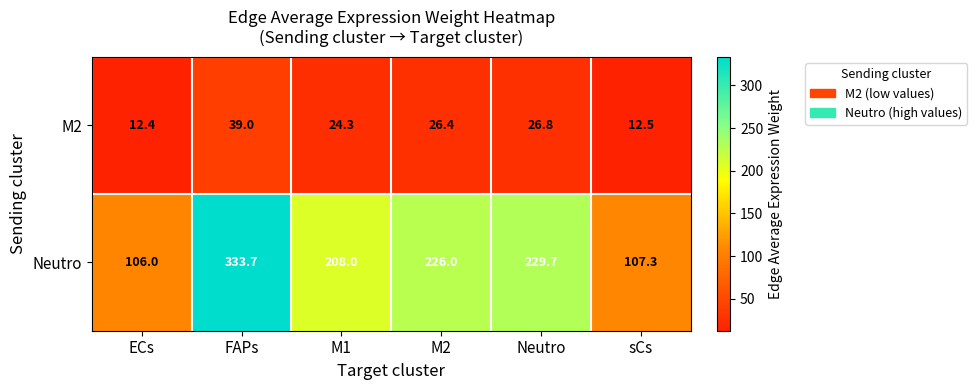

True or false: M2 has a value of 39.0 at FAPs.

True